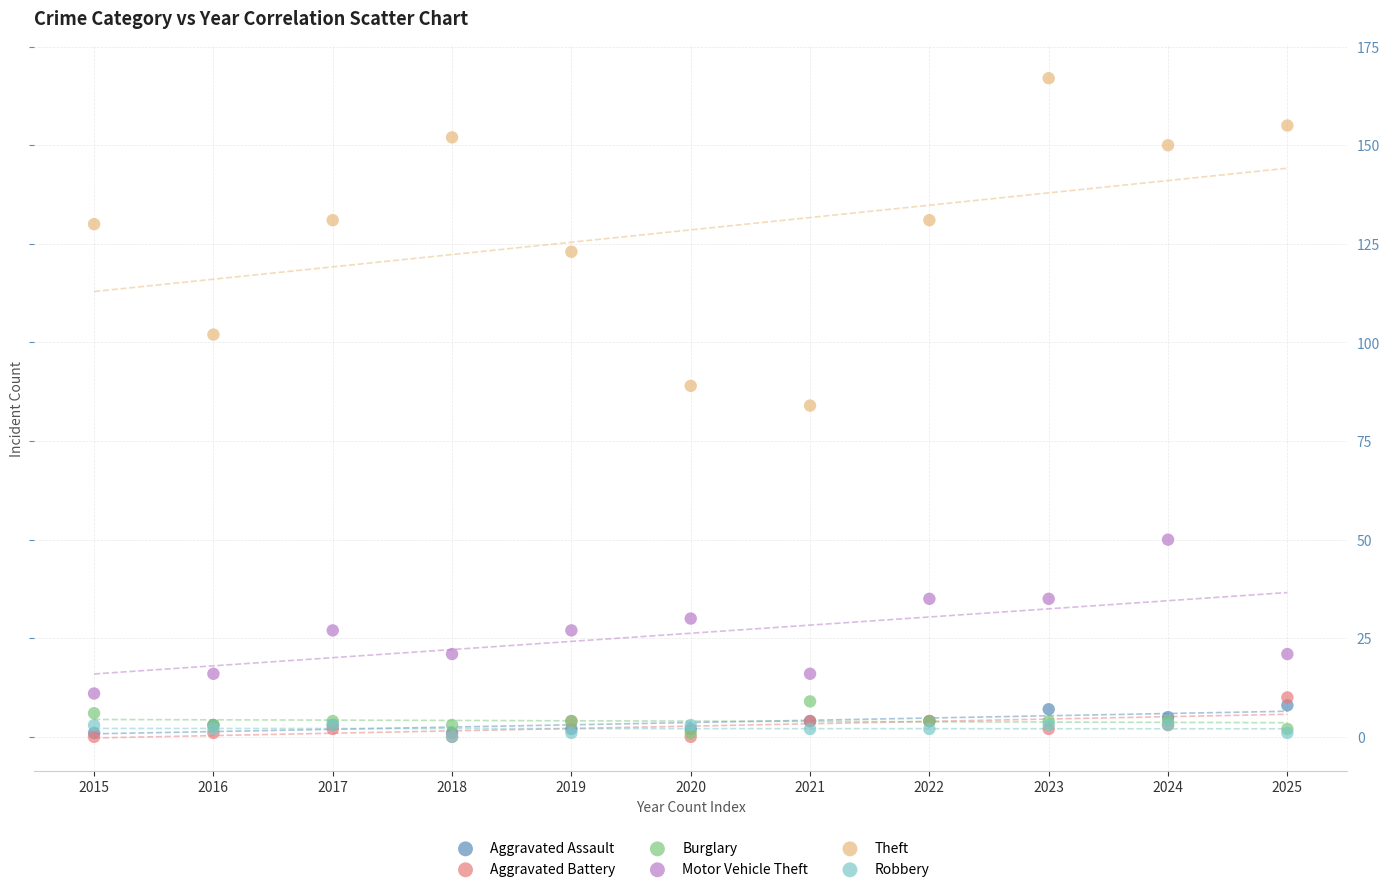

Which series reaches the maximum Y coordinate?

Theft